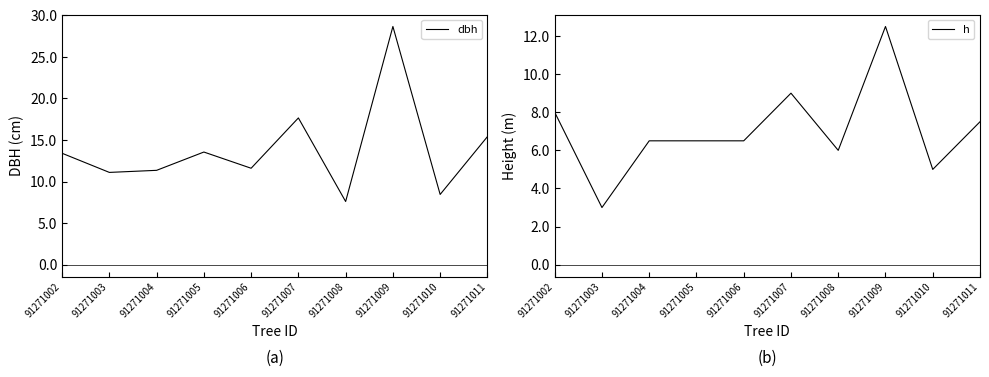

True or false: dbh and h cross at least once.

False